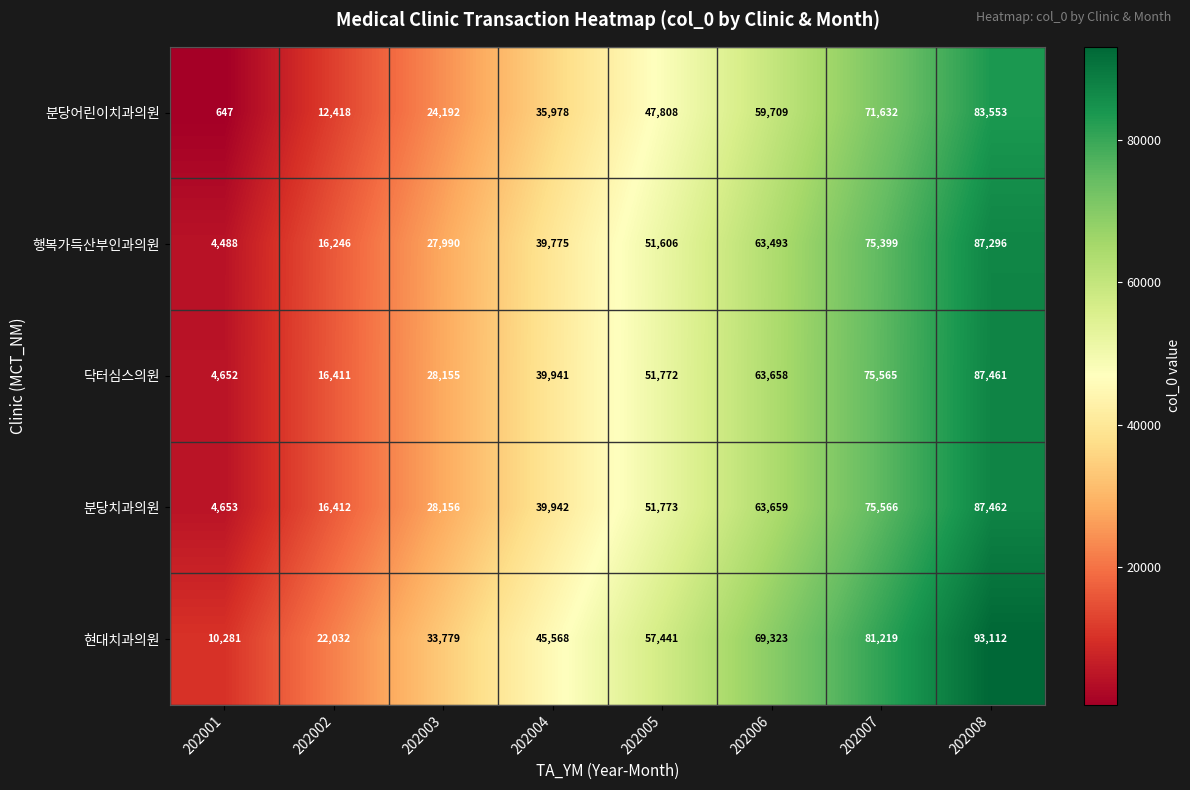

Count the 현대치과의원 values in the range 33779 to 81219.

5